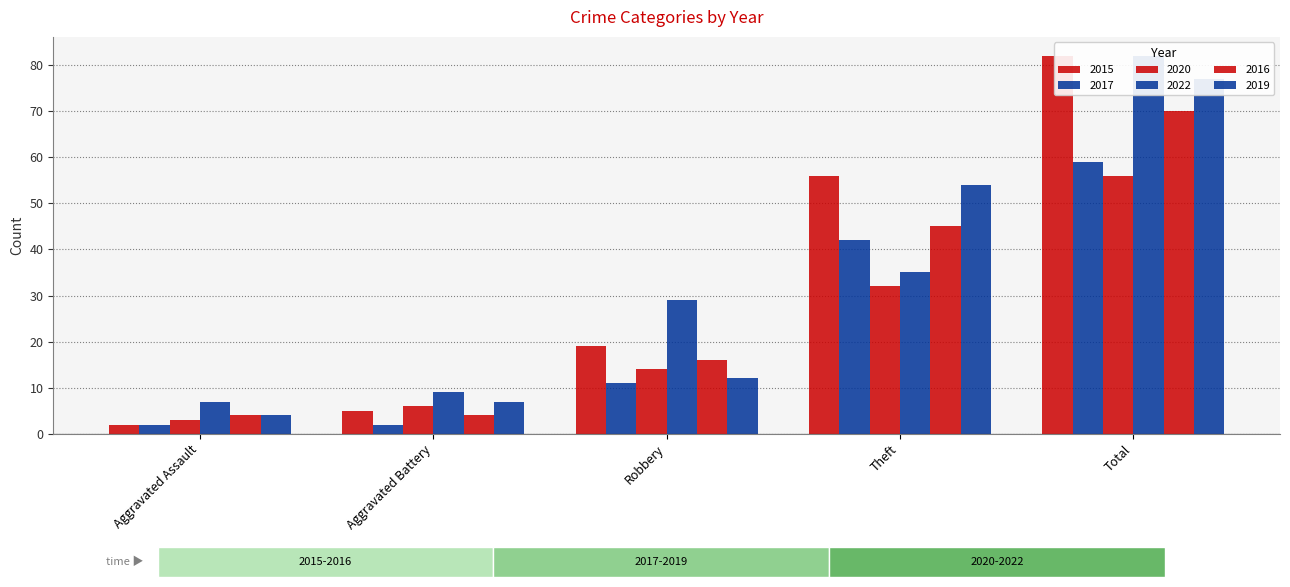

What is the sum of all 2016 values?

139